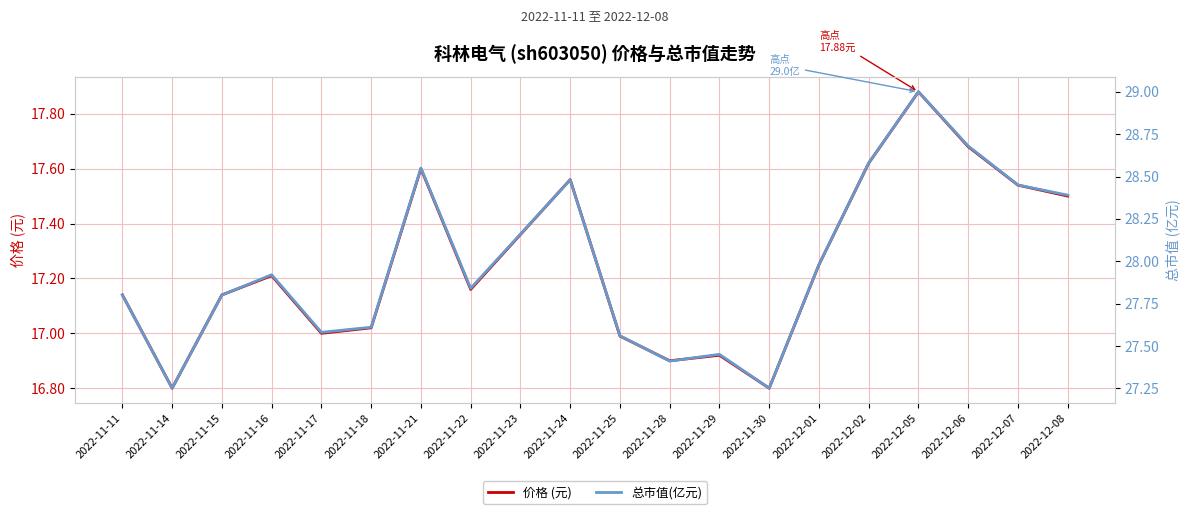

True or false: 总市值(亿元) has a value of 48.4 at 2022-11-16.

False